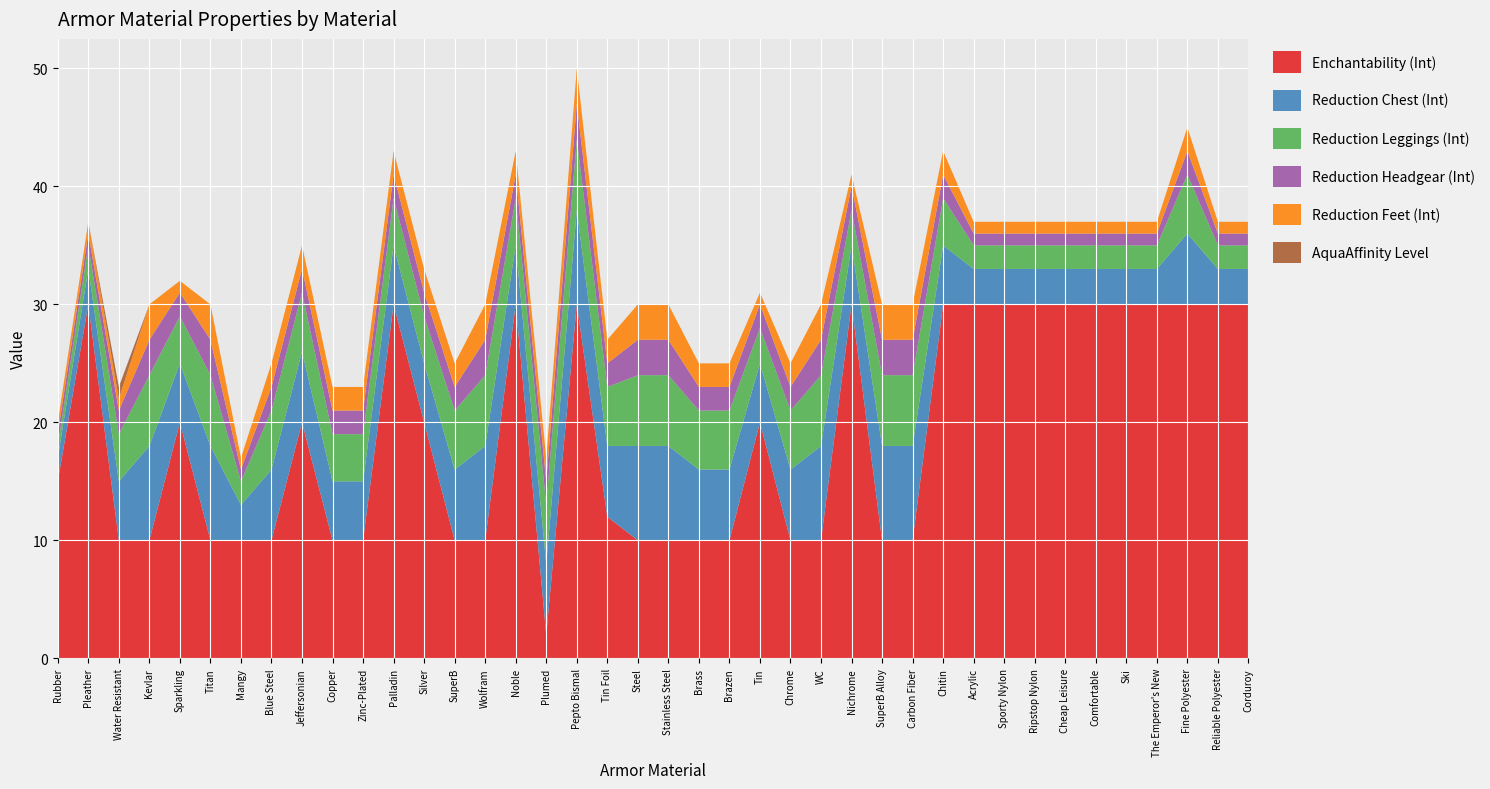

Reading right to left, what are all the values shown in this chart?

Enchantability (Int): 30	30	30	30	30	30	30	30	30	30	30	10	10	30	10	10	20	10	10	10	10	12	30	2	30	10	10	20	30	10	10	20	10	10	10	20	10	10	30	15
Reduction Chest (Int): 3	3	6	3	3	3	3	3	3	3	5	8	8	5	8	6	5	6	6	8	8	6	8	6	5	8	6	5	5	5	5	6	6	3	8	5	8	5	3	2
Reduction Leggings (Int): 2	2	5	2	2	2	2	2	2	2	4	6	6	3	6	5	3	5	5	6	6	5	6	5	4	6	5	4	4	4	4	5	5	2	6	4	6	4	2	1
Reduction Headgear (Int): 1	1	2	1	1	1	1	1	1	1	2	3	3	2	3	2	2	2	2	3	3	2	3	2	2	3	2	2	2	2	2	2	2	1	3	2	3	2	1	1
Reduction Feet (Int): 1	1	2	1	1	1	1	1	1	1	2	3	3	1	3	2	1	2	2	3	3	2	3	2	2	3	2	2	2	2	2	2	2	1	3	1	3	1	1	1
AquaAffinity Level: 0	0	0	0	0	0	0	0	0	0	0	0	0	0	0	0	0	0	0	0	0	0	0	0	0	0	0	0	0	0	0	0	0	0	0	0	0	1	0	0